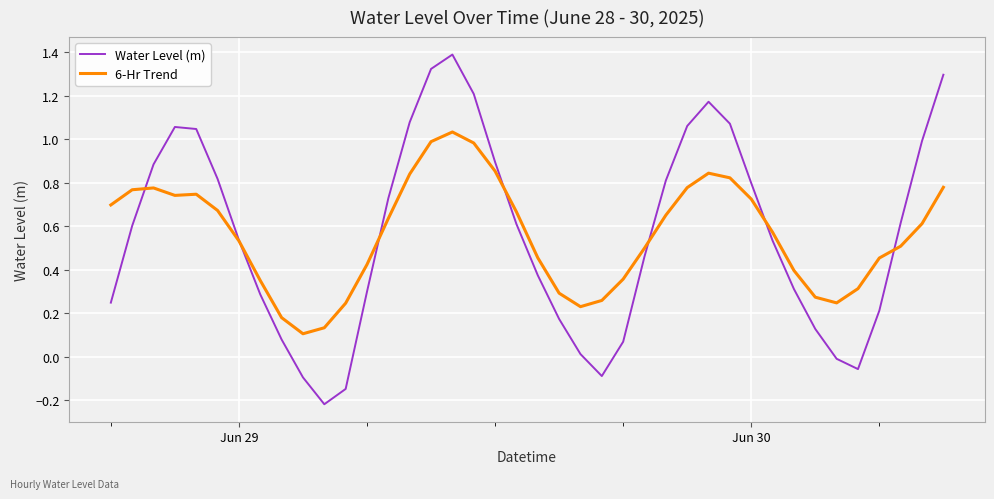

Which series has the largest range (max minus min)?

Water Level (m)